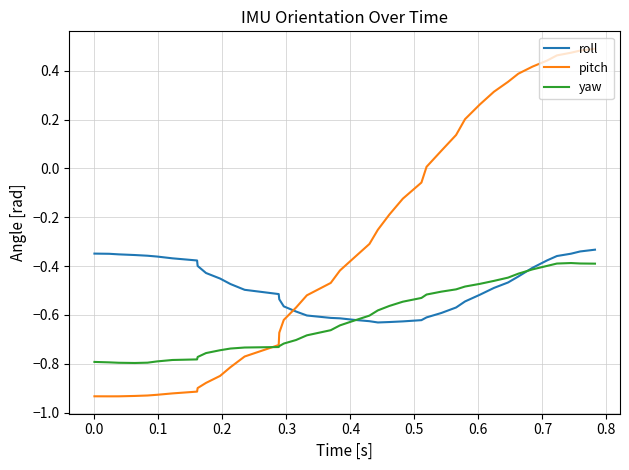

Rank the series by their average value, from lowest to highest.

yaw, roll, pitch